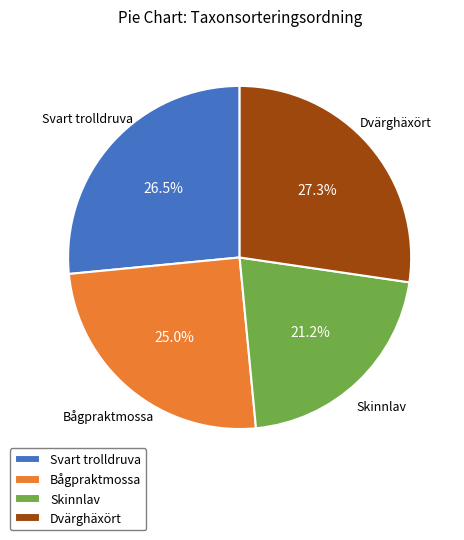

Which has a higher value, Skinnlav or Dvärghäxört?

Dvärghäxört